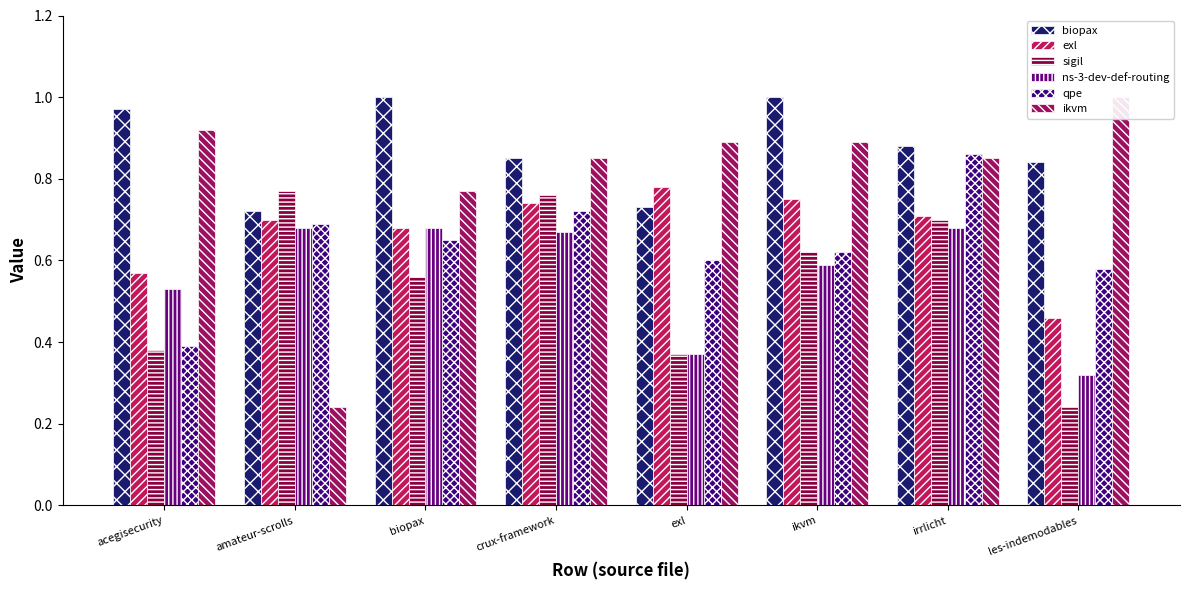

What is the spread (max minus min) of values at ikvm?

0.4